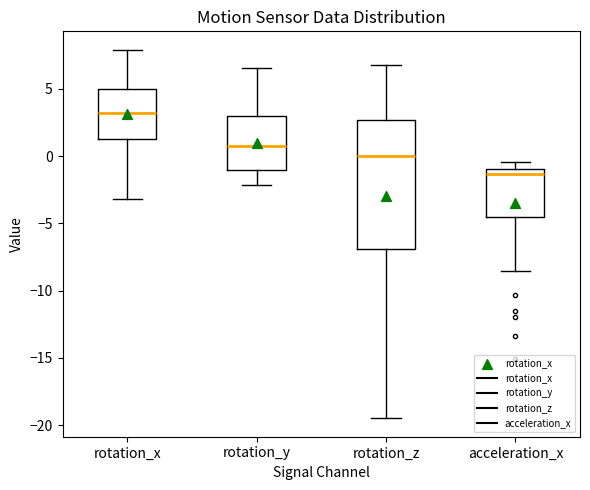

Reading left to right, transcribe this box plot: for each box, give where its median line is, the range the box spans, and where its two whiskers end, as read against the y-axis. The values are not printed on the chart, so give them approximately, as read against the axis.

rotation_x: median 3.0, box 1.5 to 5.0, whiskers -3.0 to 8.0
rotation_y: median 1.0, box -1.0 to 3.0, whiskers -2.0 to 6.5
rotation_z: median 0.0, box -7.0 to 2.5, whiskers -19.5 to 7.0
acceleration_x: median -1.5, box -4.5 to -1.0, whiskers -8.5 to -0.5